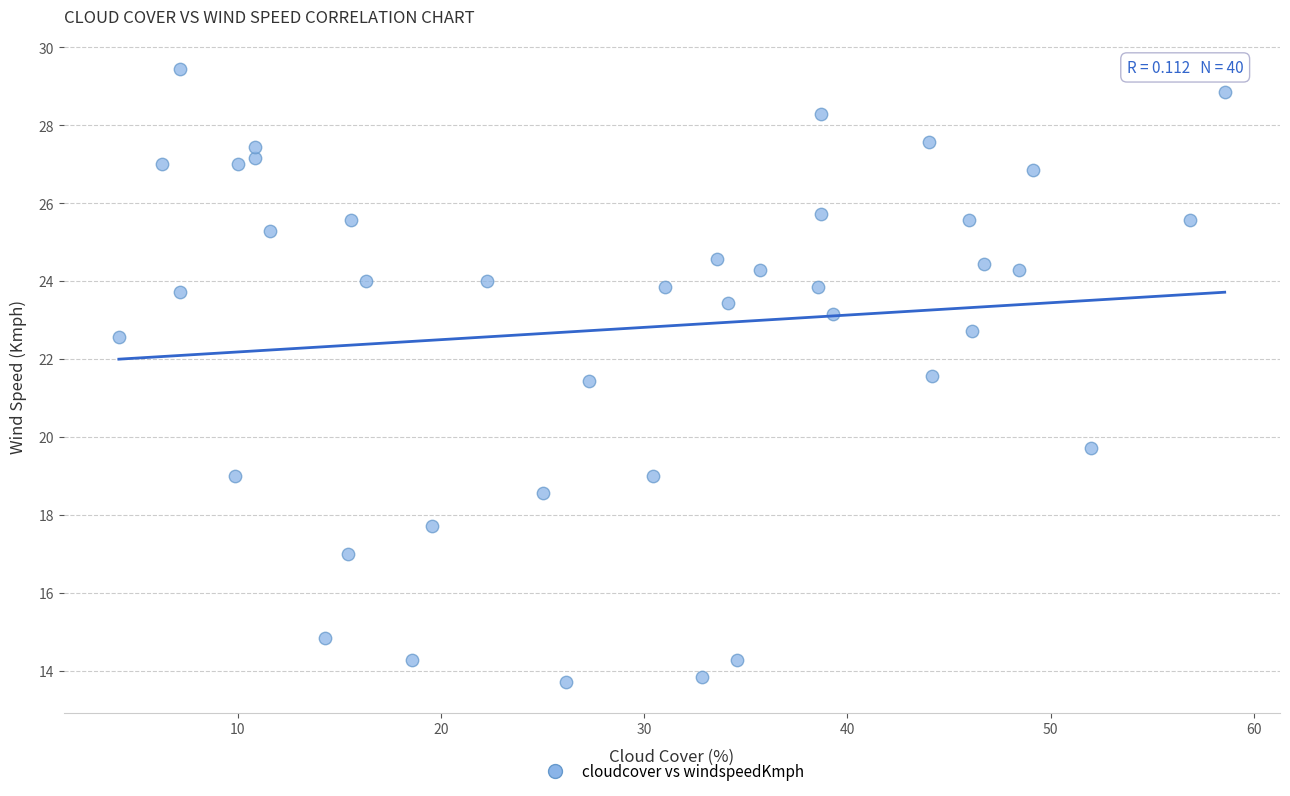

What is the range of Y values (max minus min)?

15.7